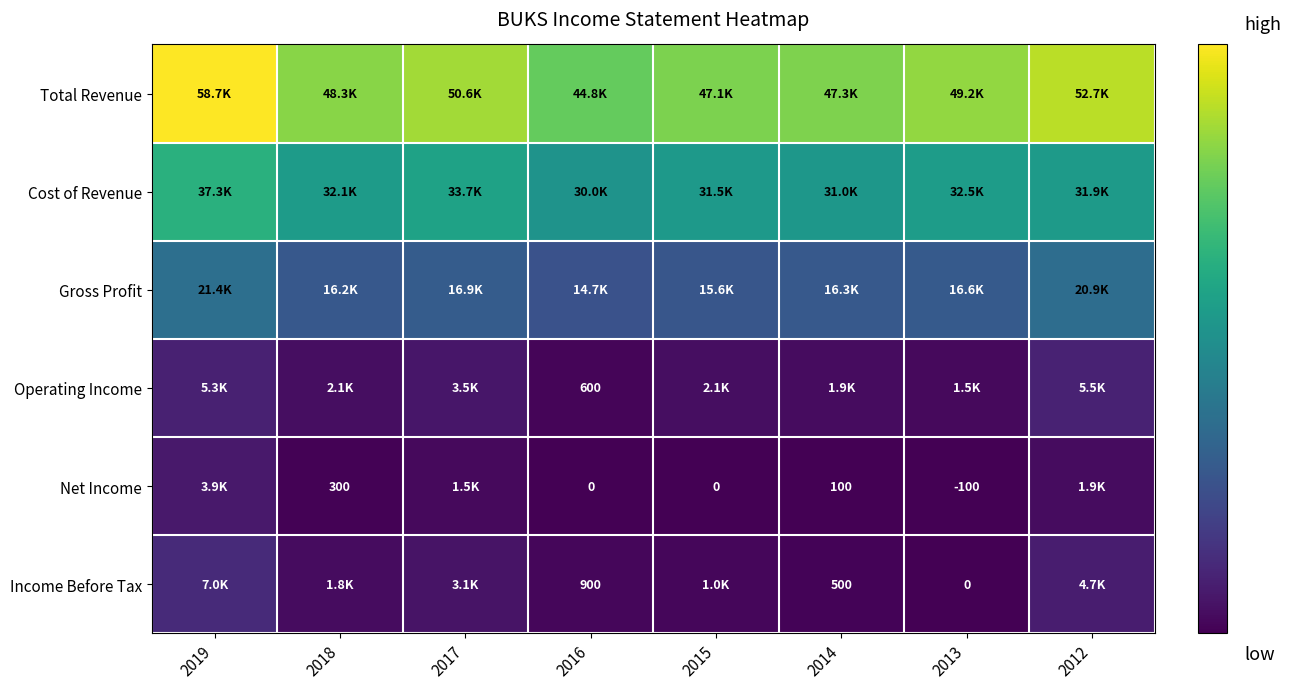

What is the sum of the Net Income values at 2013 and 2018?

200